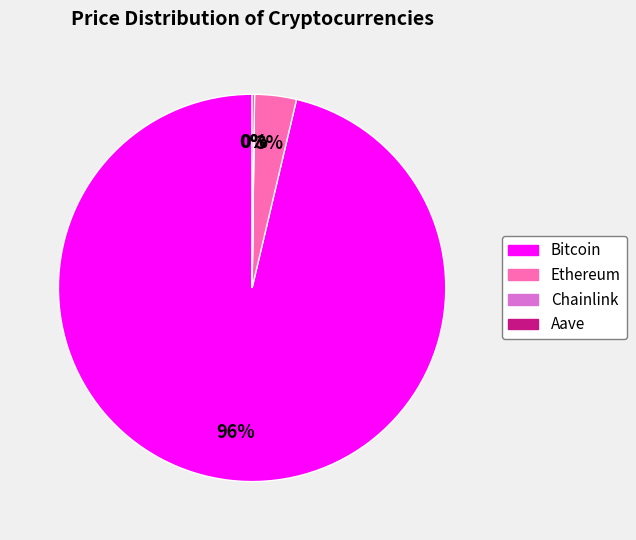

Is the sum of Ethereum and Bitcoin greater than half?

Yes